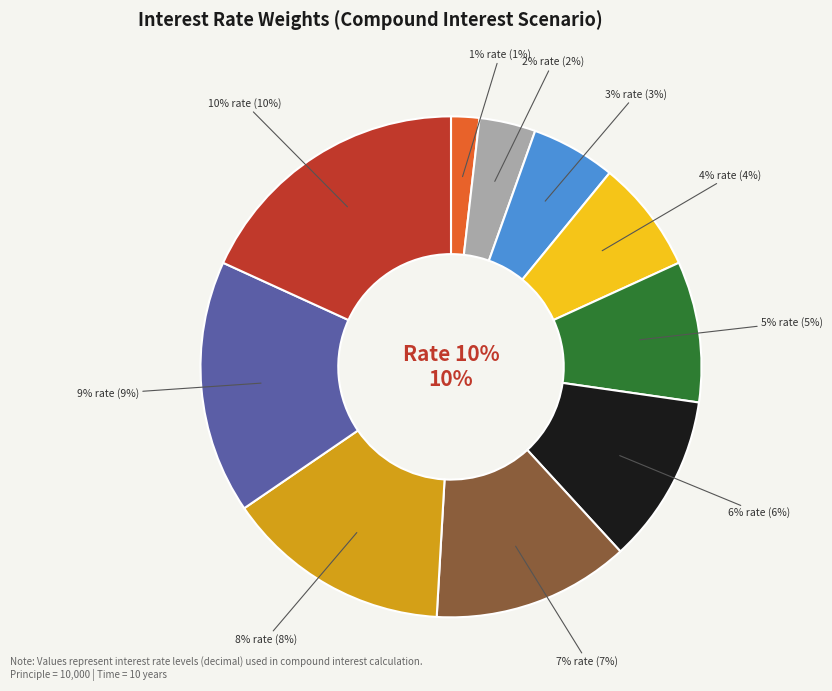

What percentage is NOT represented by 5%?

90.9%